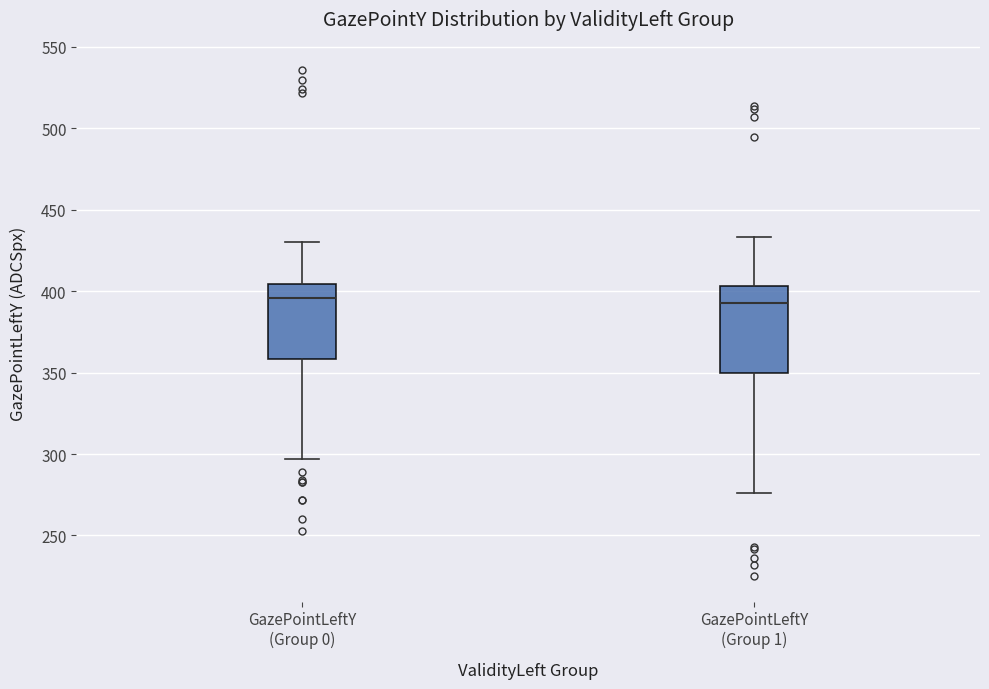

Comparing the boxes themselves (not the whiskers), which one is the tallest?

GazePointLeftY (Group 1)